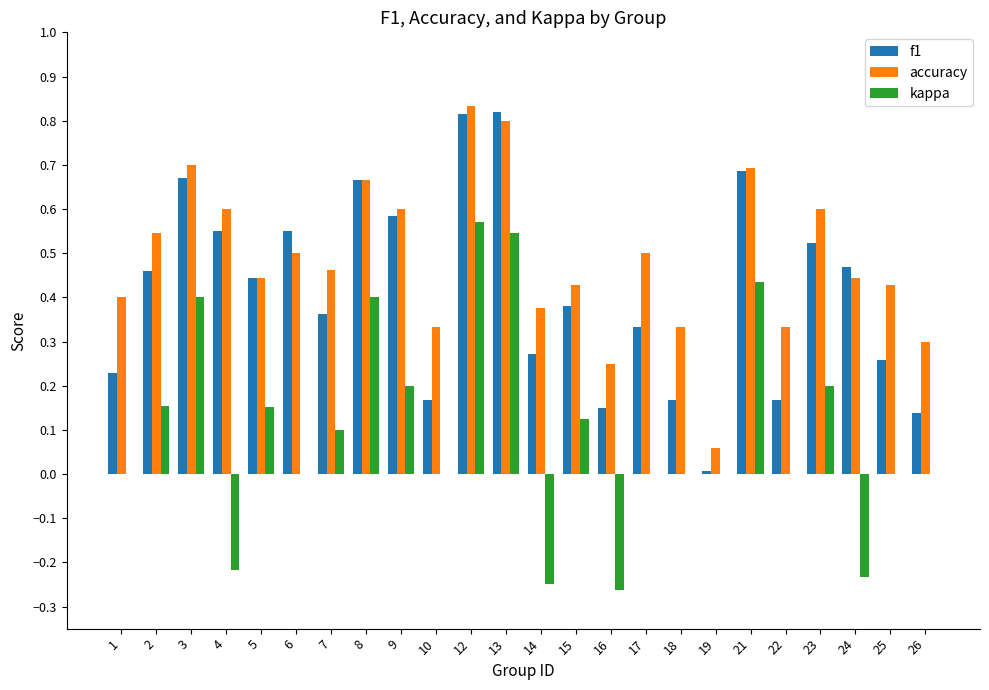

True or false: kappa has a value of 0.0 at 19.

True